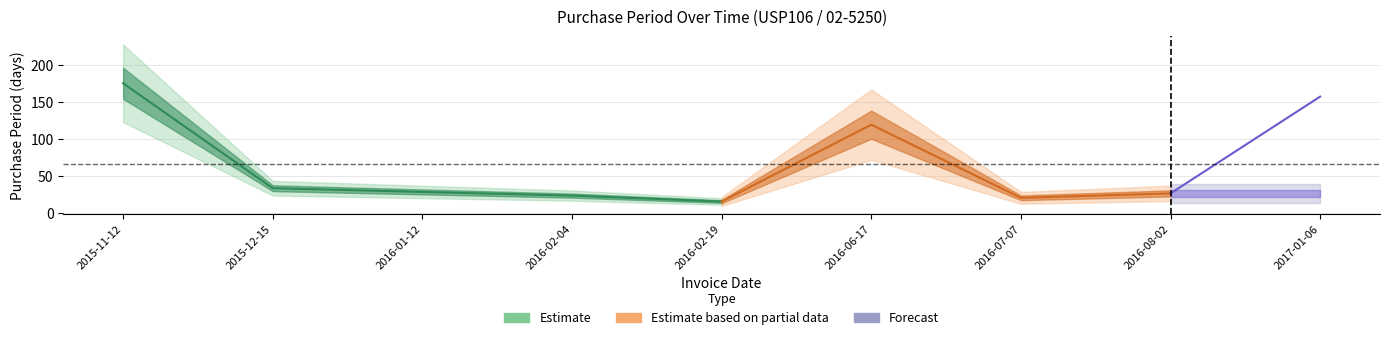

What is the sum of all values?

596